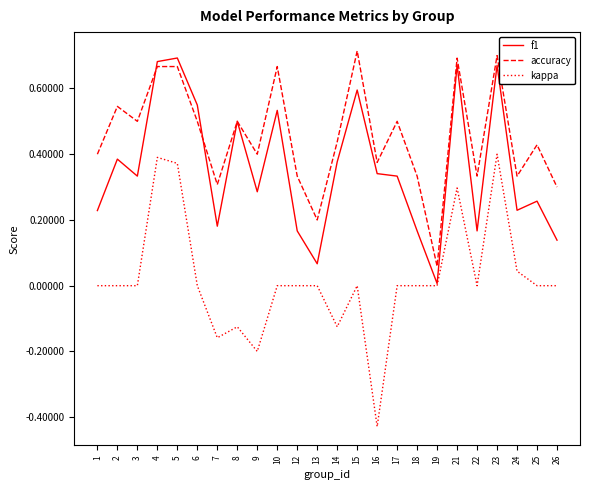

Which series has the largest total across all categories?

accuracy